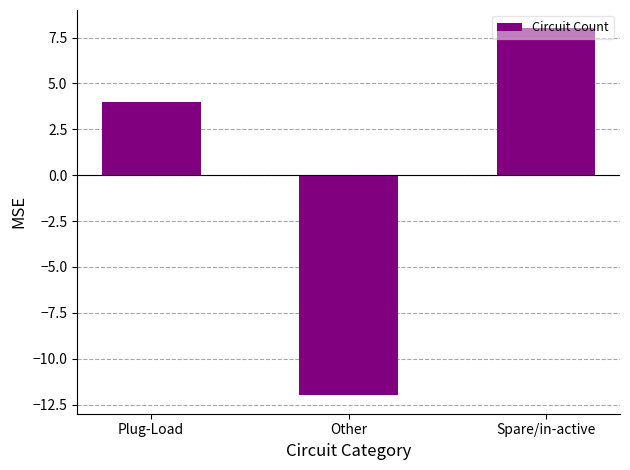

What is the label of the 3rd bar from the left?

Spare/in-active